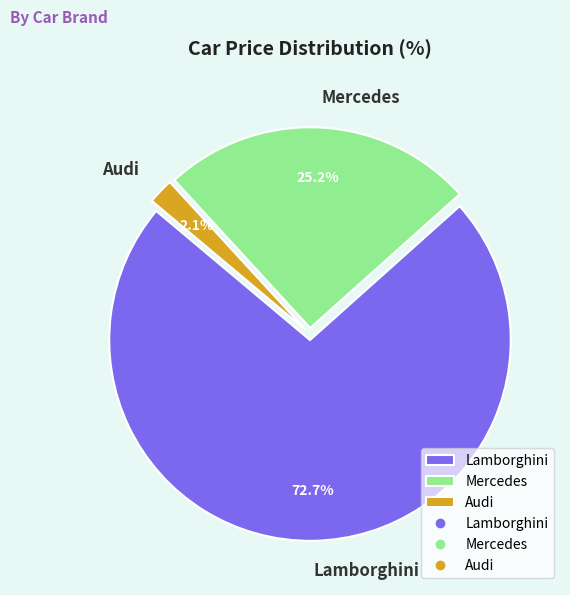

Combined, what portion of the pie is Audi and Lamborghini?

74.8%